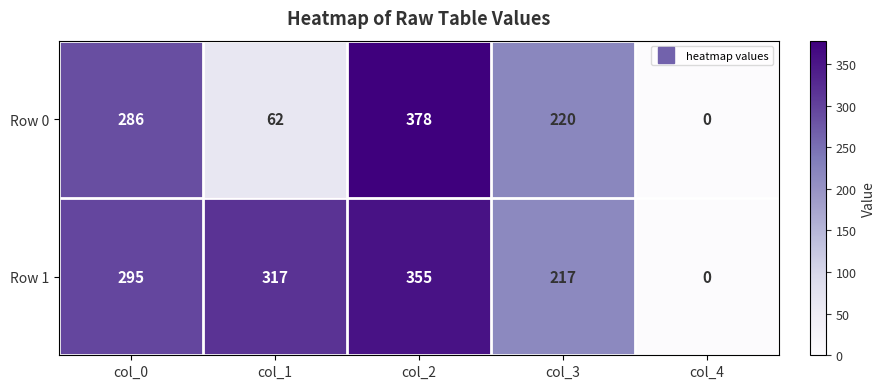

The Row 0 series shows 83 at col_1. True or false?

False